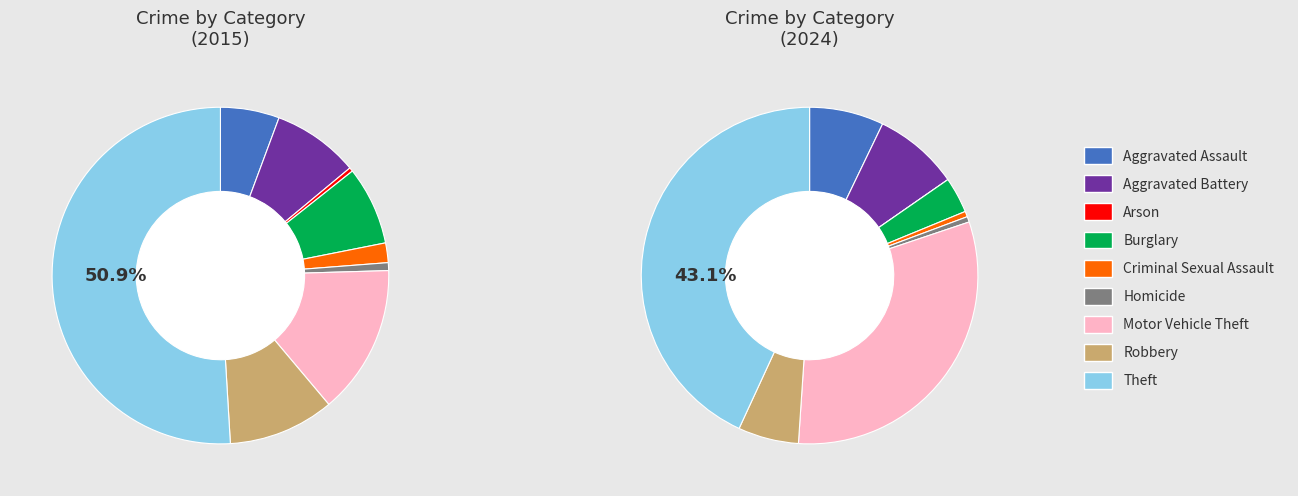

To the nearest percent, what is the average slice percentage?

11%